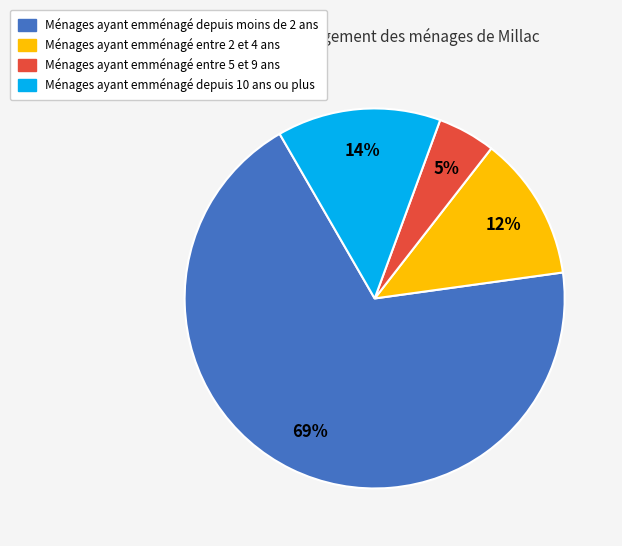

Is there a majority slice in this chart?

Yes